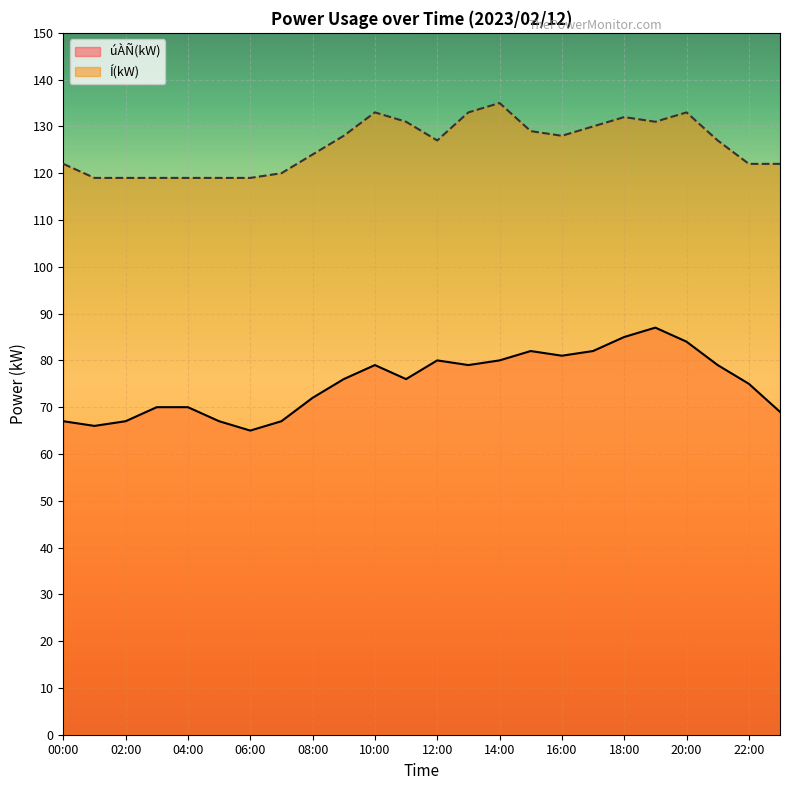

Count the number of categories in the chart.

24